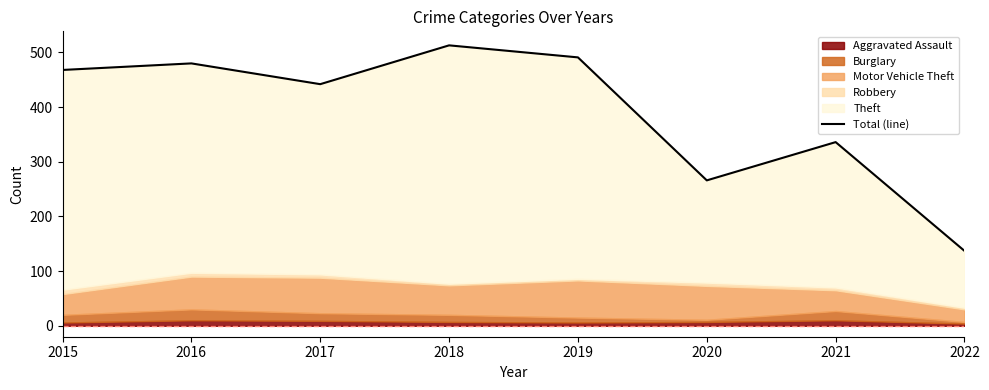

What is the ratio of the value at 2022 to the value at 2016?

0.3